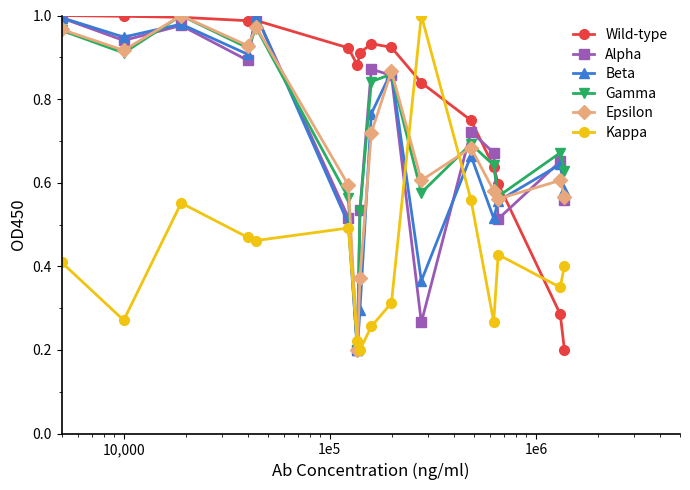

How many categories are shown in the chart?

16